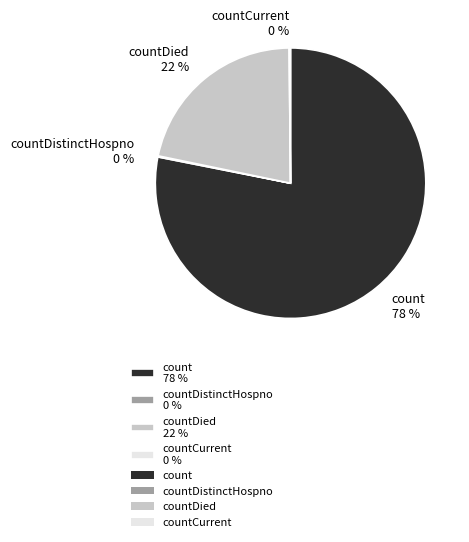

Which category has the biggest portion of the pie?

count 78 %